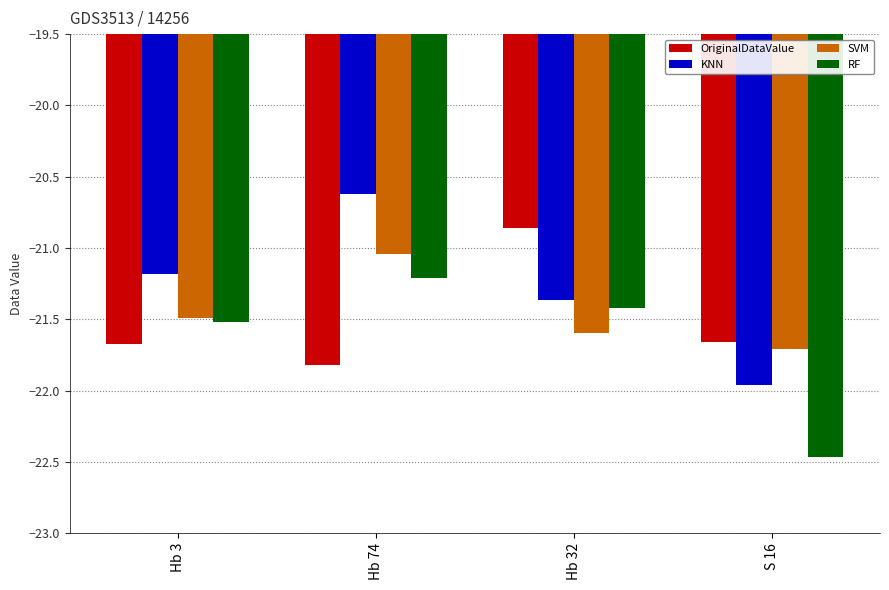

How many data points does each series have?

4